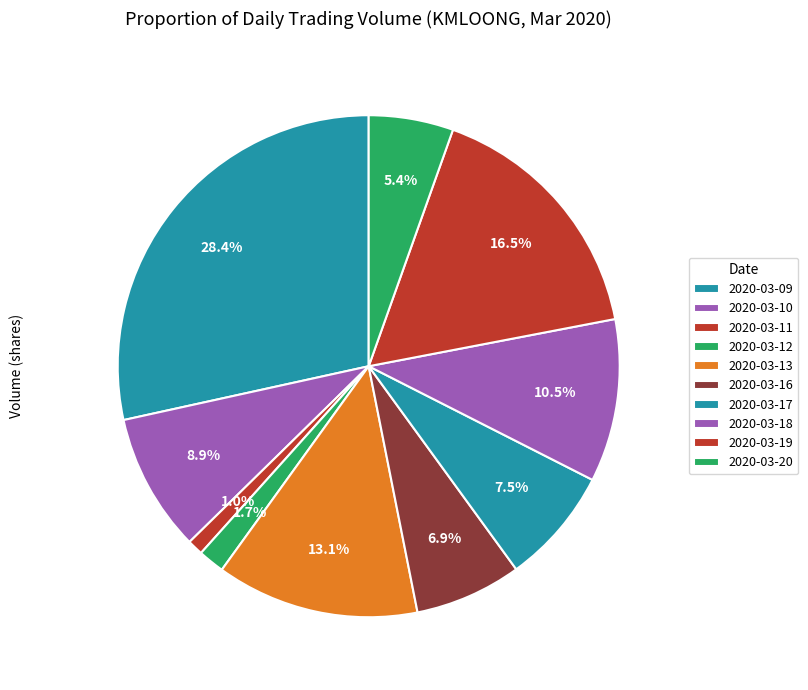

To the nearest percent, what is the difference between the 2020-03-10 and 2020-03-17 slice percentages?

1%